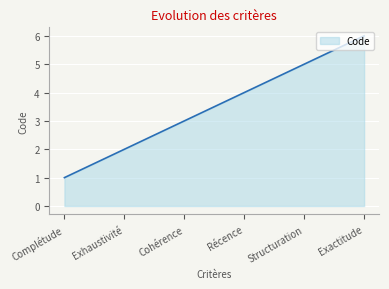

What is the sum of all values?

21